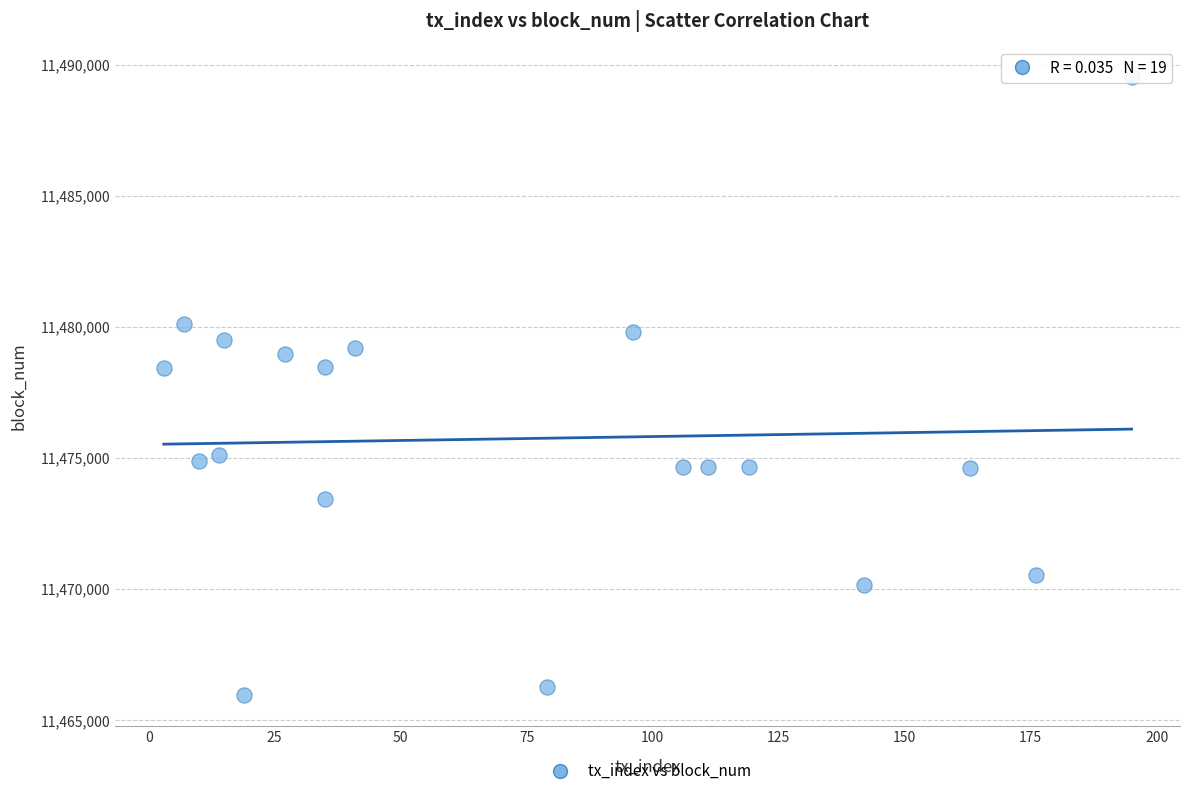

What is the range of Y values (max minus min)?

23571